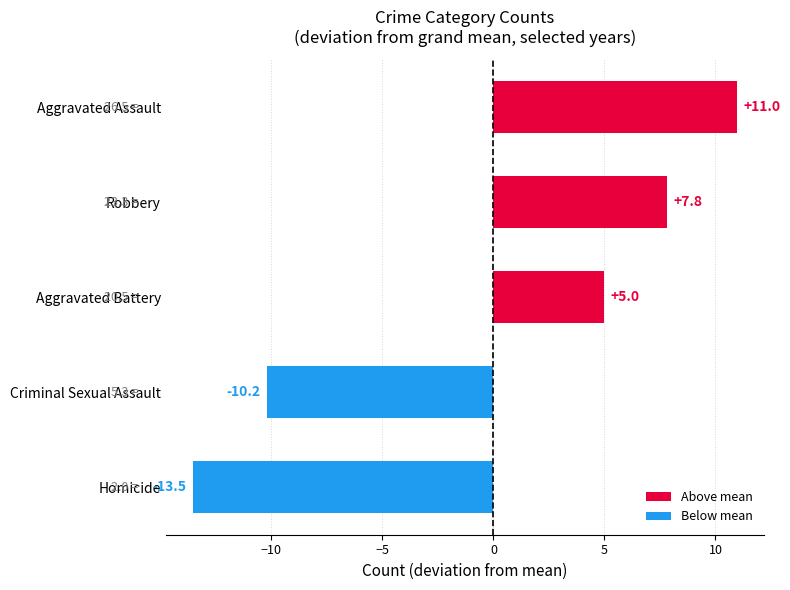

How many categories are shown in the chart?

5